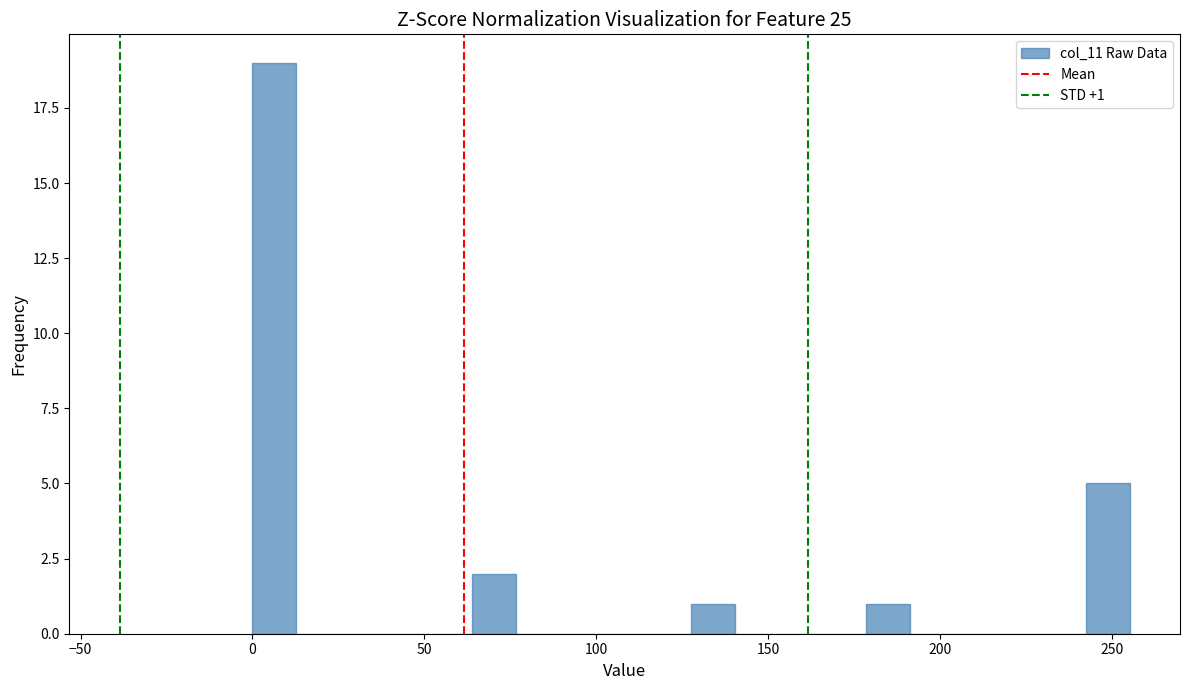

Read against the x-axis, roughly where is the centre of the tallest bar?

5